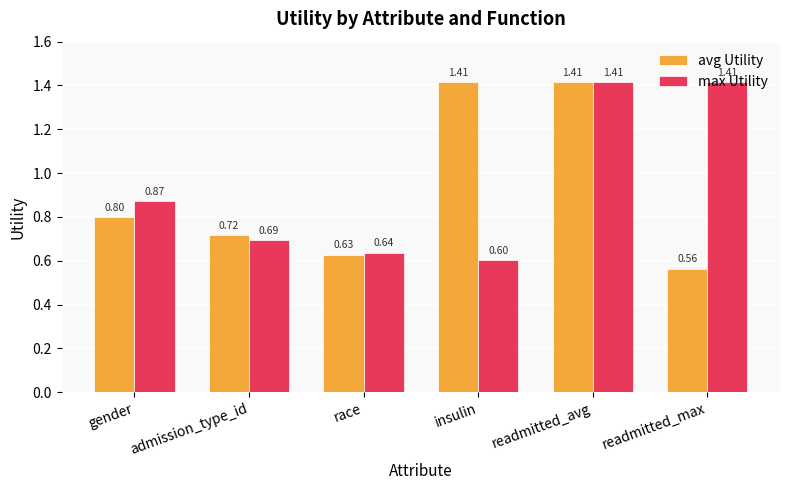

What is the label of the 4th bar from the left?

insulin